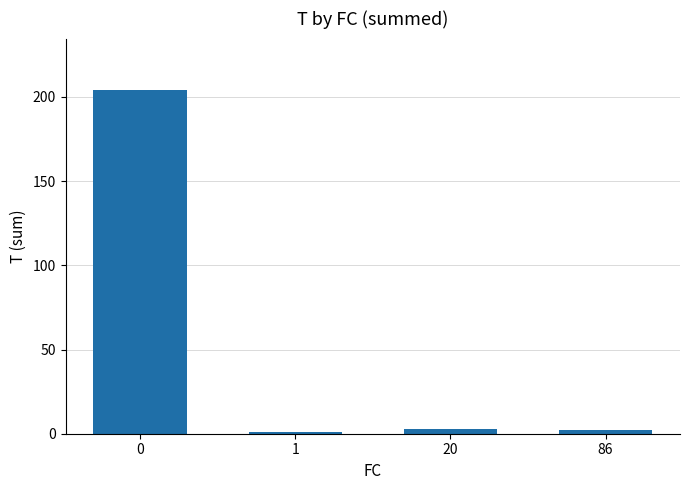

What is the change in value from 1 to 20?

+2